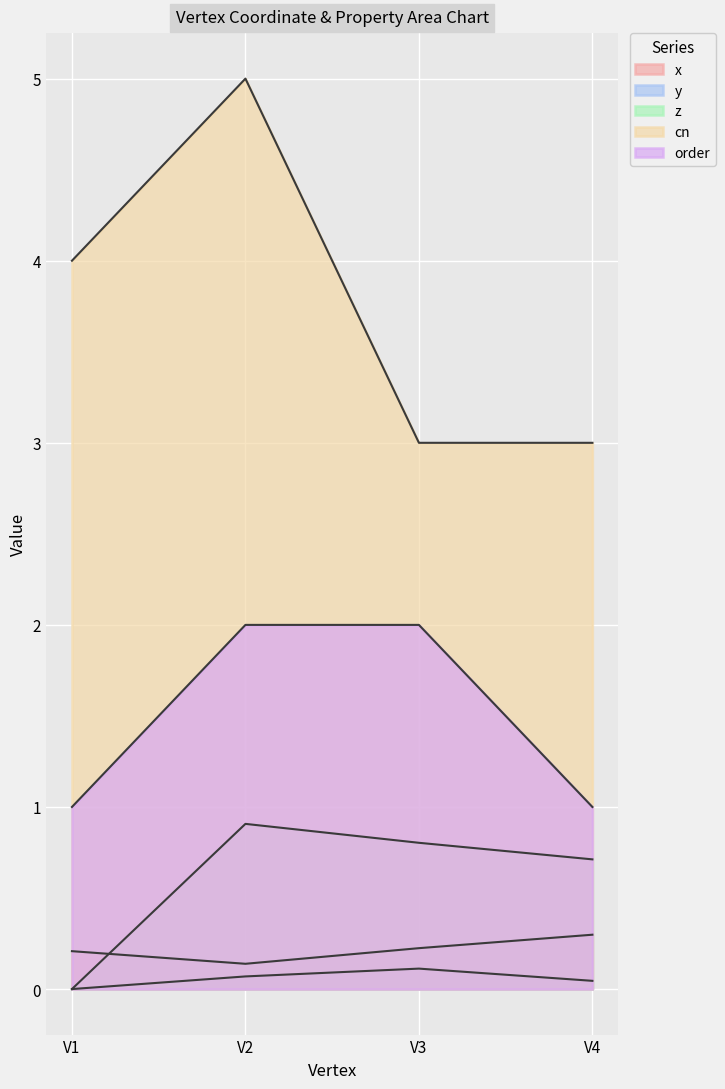

What is the minimum value for cn?

3.0